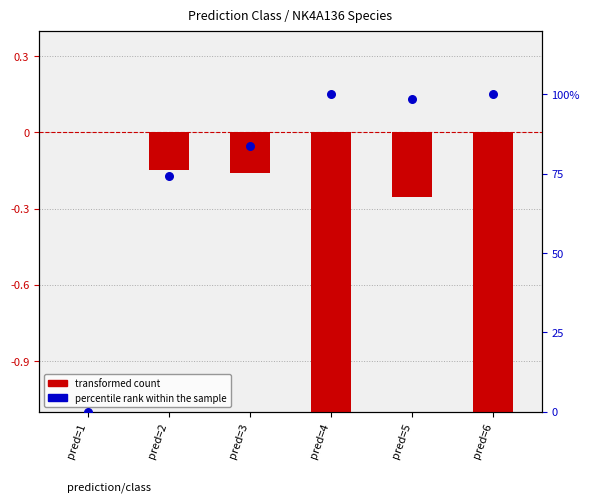

Which series reaches the minimum Y coordinate?

transformed count